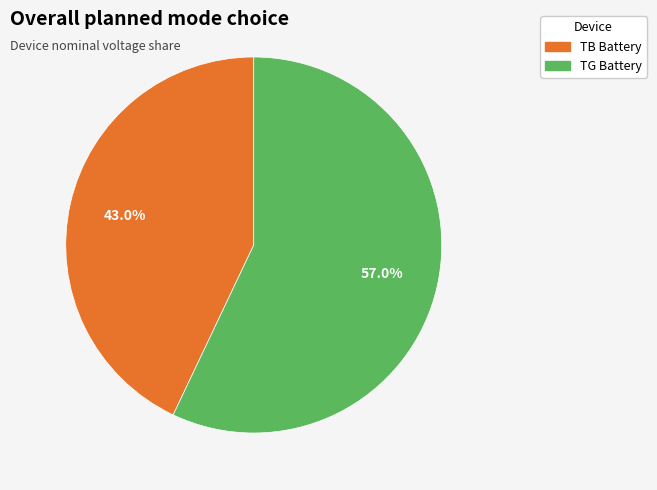

To the nearest percent, what is the difference between the TG Battery and TB Battery slice percentages?

14%